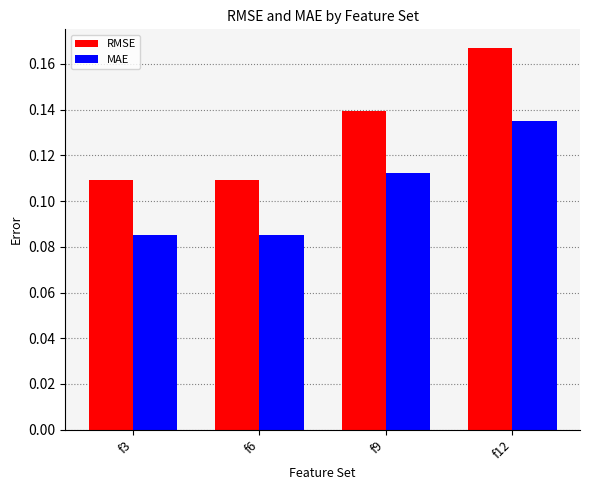

Count the number of categories in the chart.

4